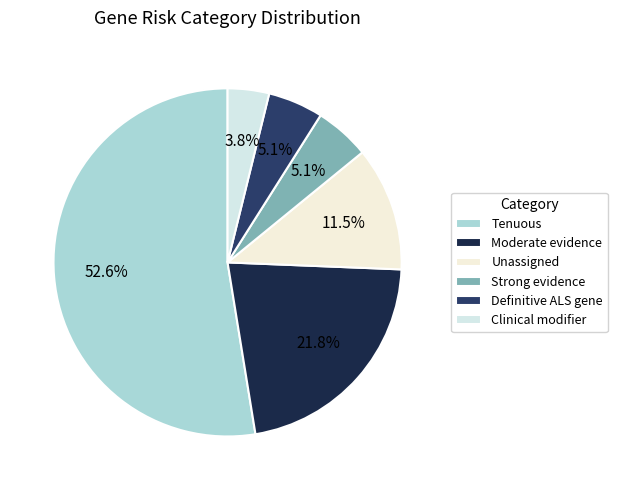

What portion of the pie excludes Moderate evidence?

78.2%